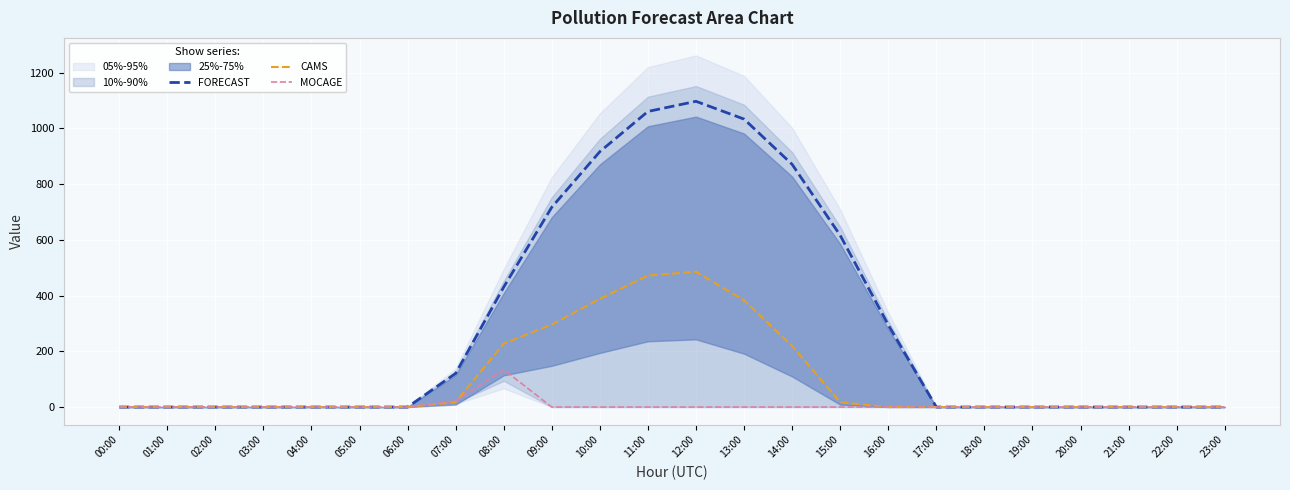

What is the sum of the CAMS values at 22:00 and 12:00?

485.4